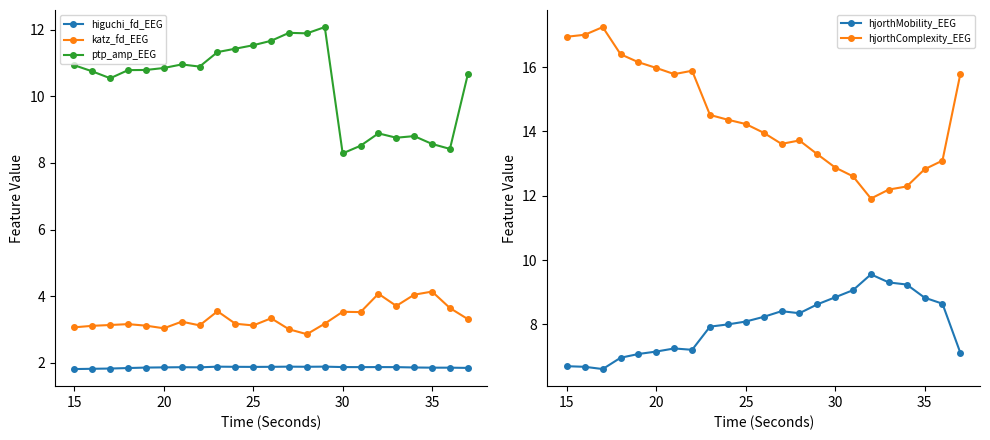

Is the value of ptp_amp_EEG at 15 greater than the value of katz_fd_EEG at 35?

Yes